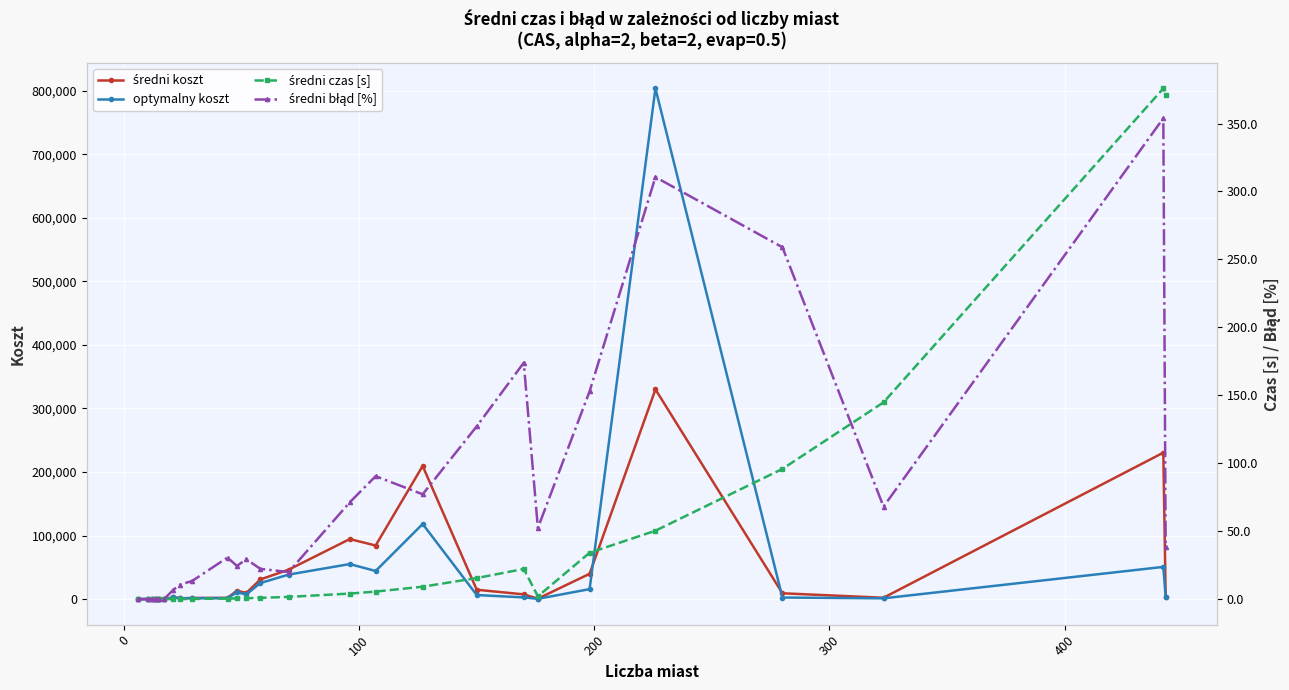

True or false: optymalny koszt has more than 2 points higher than both neighbors.

True